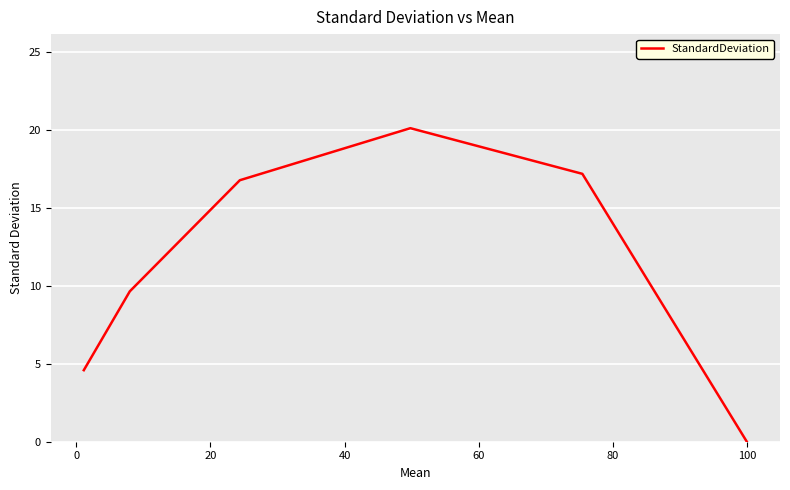

How many interior local peaks (higher than both neighbors) does the data have?

1